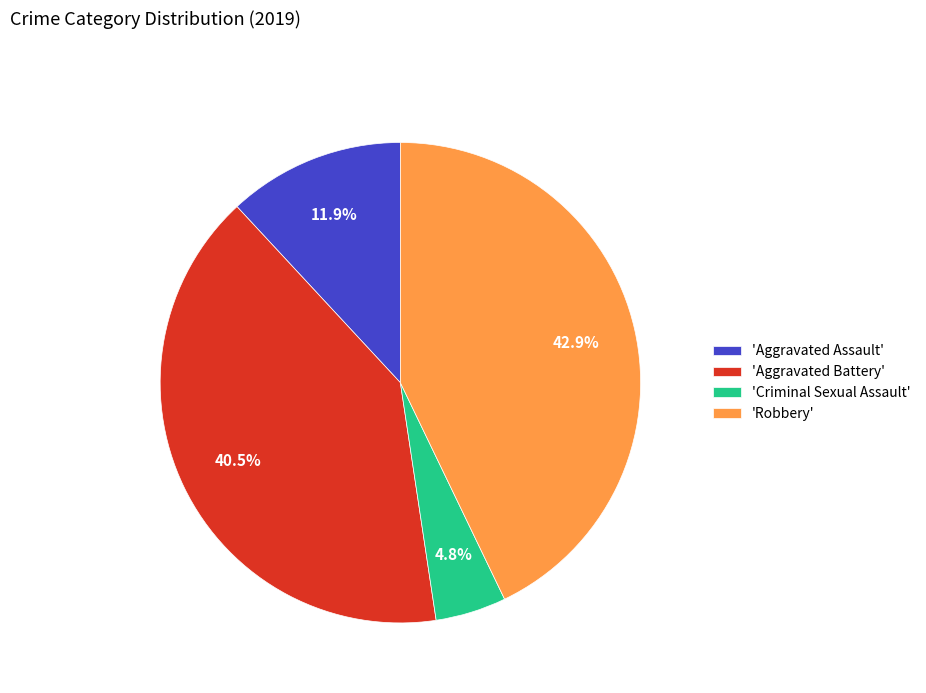

Is there a majority slice in this chart?

No